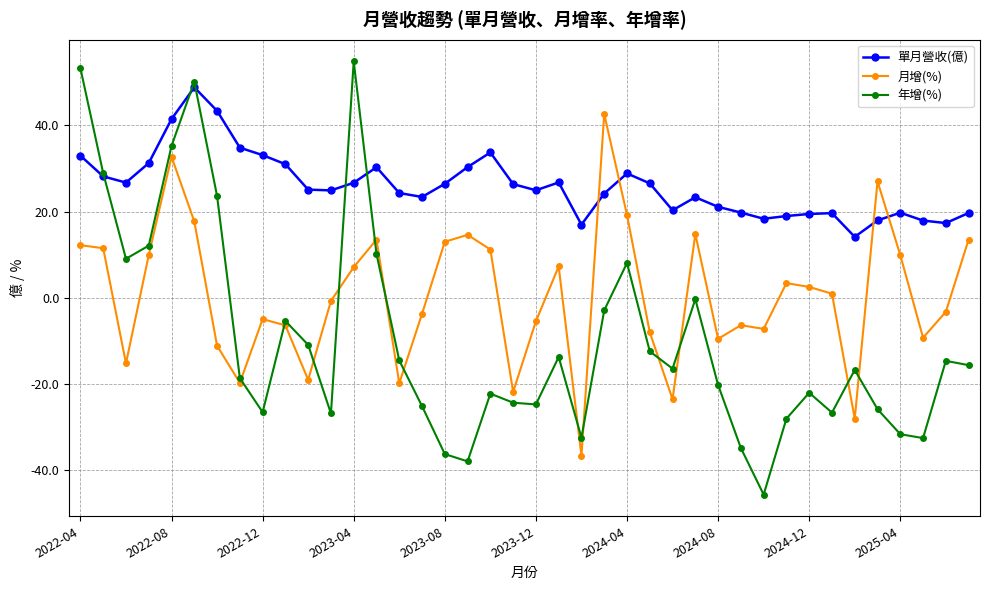

Rank the series by their average value, from highest to lowest.

單月營收(億), 月增(%), 年增(%)